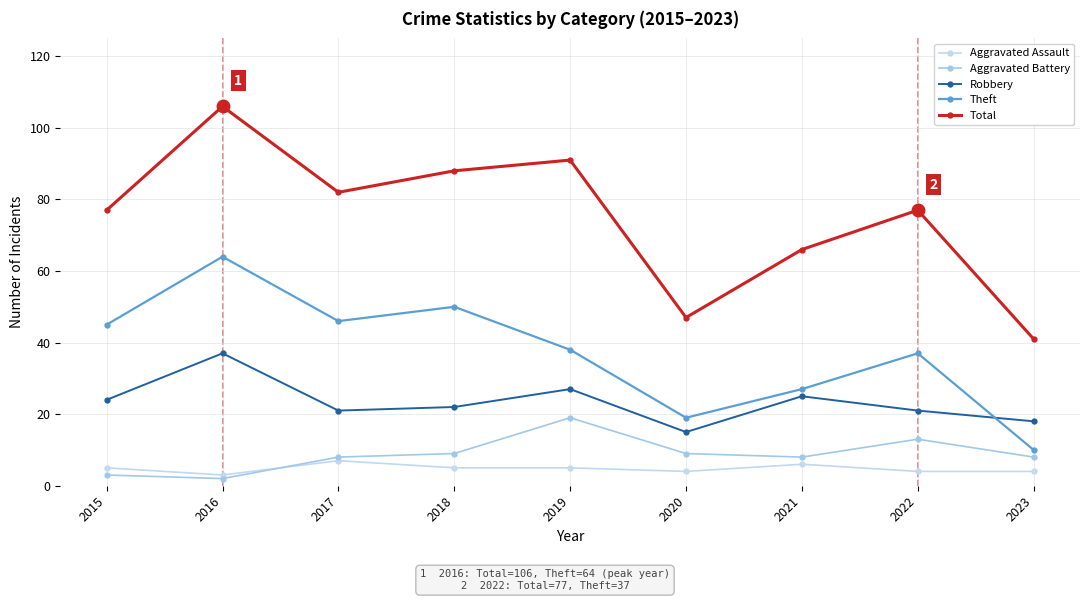

Reading right to left, list all the values displayed in this chart.

Aggravated Assault: 4	4	6	4	5	5	7	3	5
Aggravated Battery: 8	13	8	9	19	9	8	2	3
Robbery: 18	21	25	15	27	22	21	37	24
Theft: 10	37	27	19	38	50	46	64	45
Total: 41	77	66	47	91	88	82	106	77